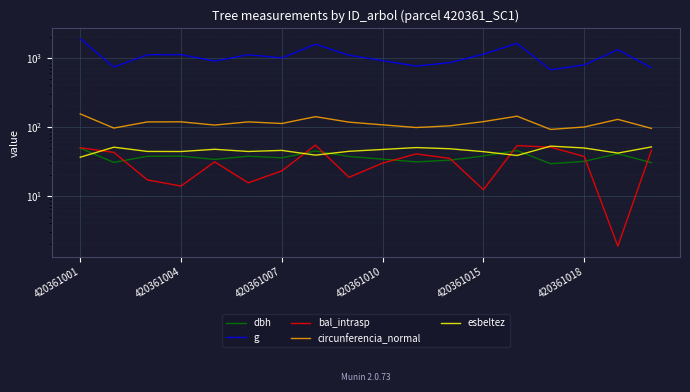

Reading left to right, list all the values displayed in this chart.

dbh: 49.0	30.6	37.5	37.6	33.8	37.6	35.6	44.7	37.3	34.0	31.1	32.9	37.9	45.4	29.2	31.7	40.9	30.2
g: 1886.5	734.4	1105.8	1112.9	895.6	1109.3	995.5	1570.8	1090.3	909.6	759.8	851.6	1128.6	1620.9	669.7	788.6	1311.5	718.8
bal_intrasp: 49.7	42.7	17.0	13.9	31.1	15.5	23.1	54.3	18.6	29.9	40.5	34.9	12.3	53.5	50.7	37.2	1.9	45.7
circunferencia_normal: 154.0	96.1	117.9	118.3	106.1	118.1	111.8	140.5	117.0	106.9	97.7	103.5	119.1	142.7	91.7	99.5	128.4	95.0
esbeltez: 36.3	50.7	44.0	43.9	47.3	44.0	45.6	38.9	44.3	47.0	50.1	48.2	43.7	38.5	52.6	49.4	41.7	51.2